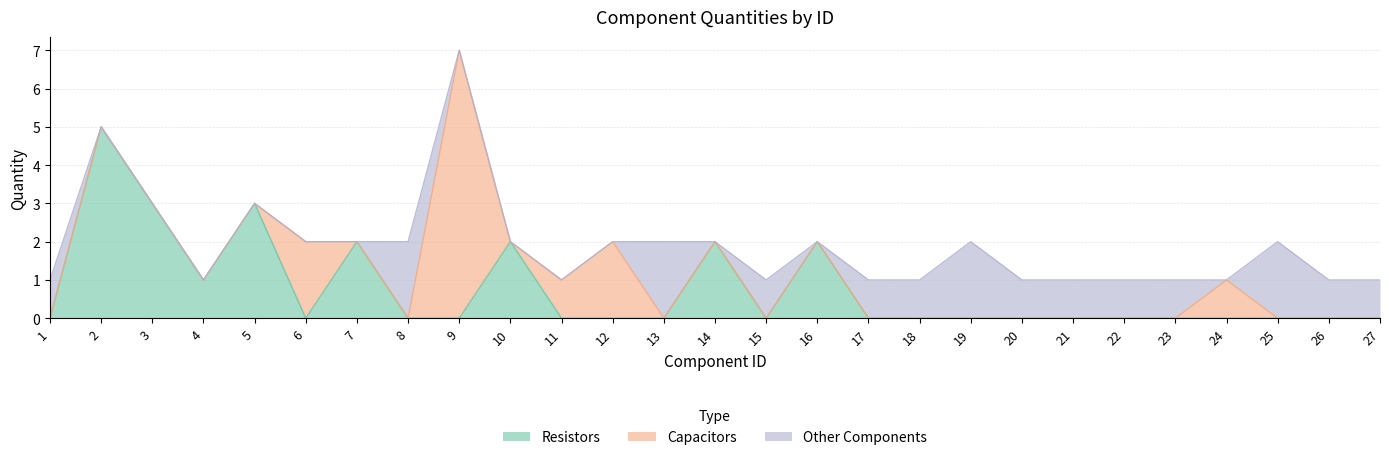

At which category does Resistors reach its first local peak?

2